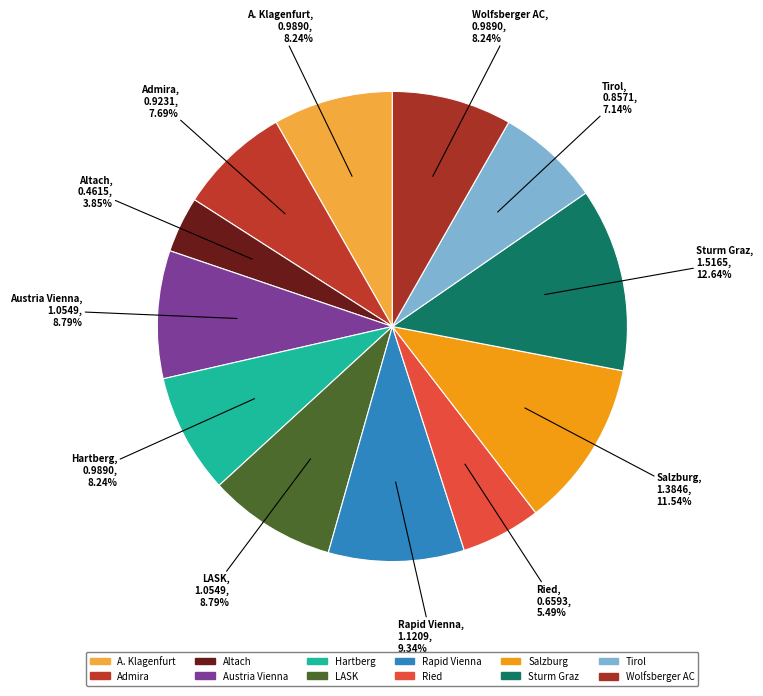

To the nearest percent, what is the difference between the Wolfsberger AC and LASK slice percentages?

1%